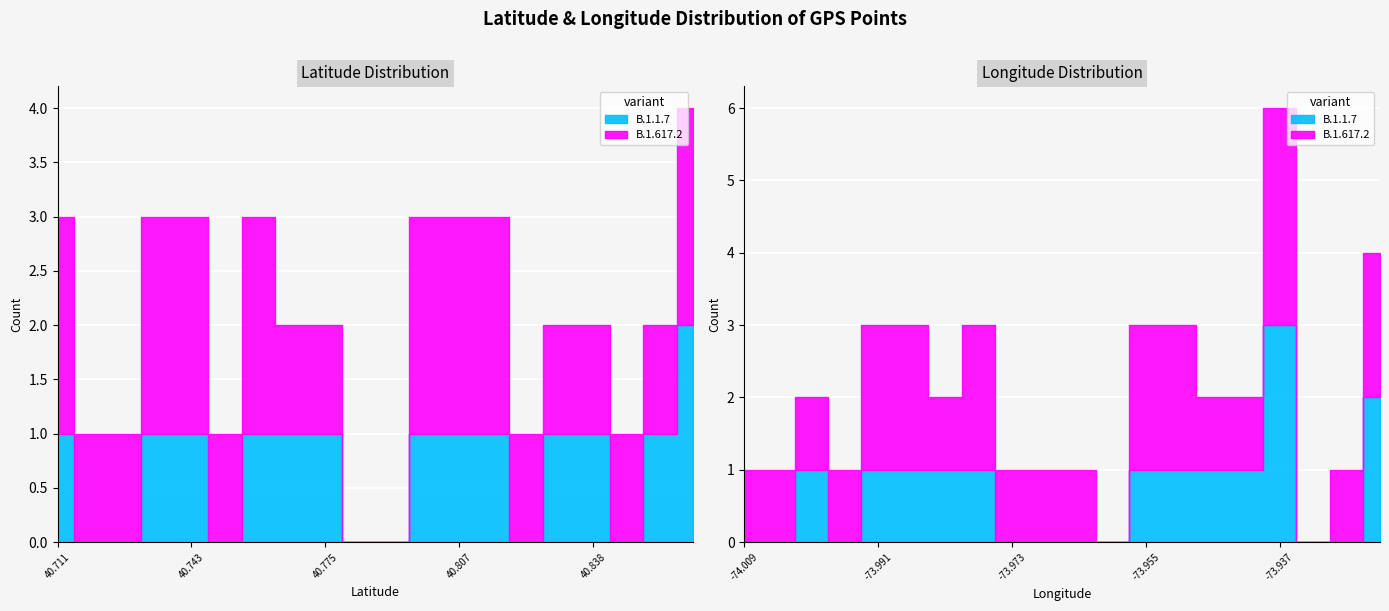

Read the Latitude value at 29.

40.8